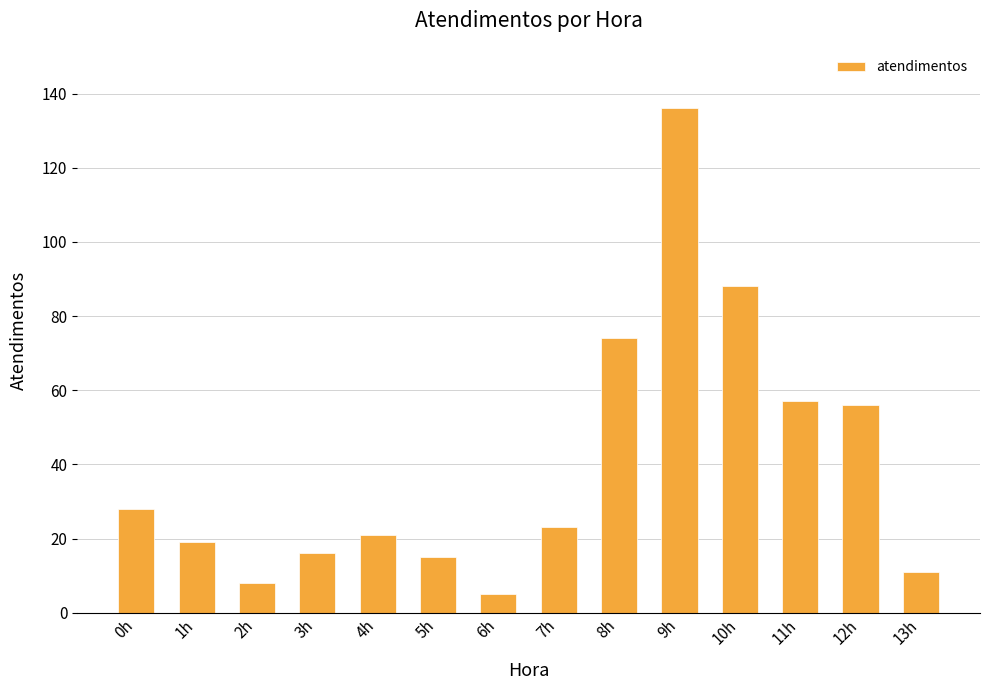

At which category does the chart reach its minimum across all series?

6h